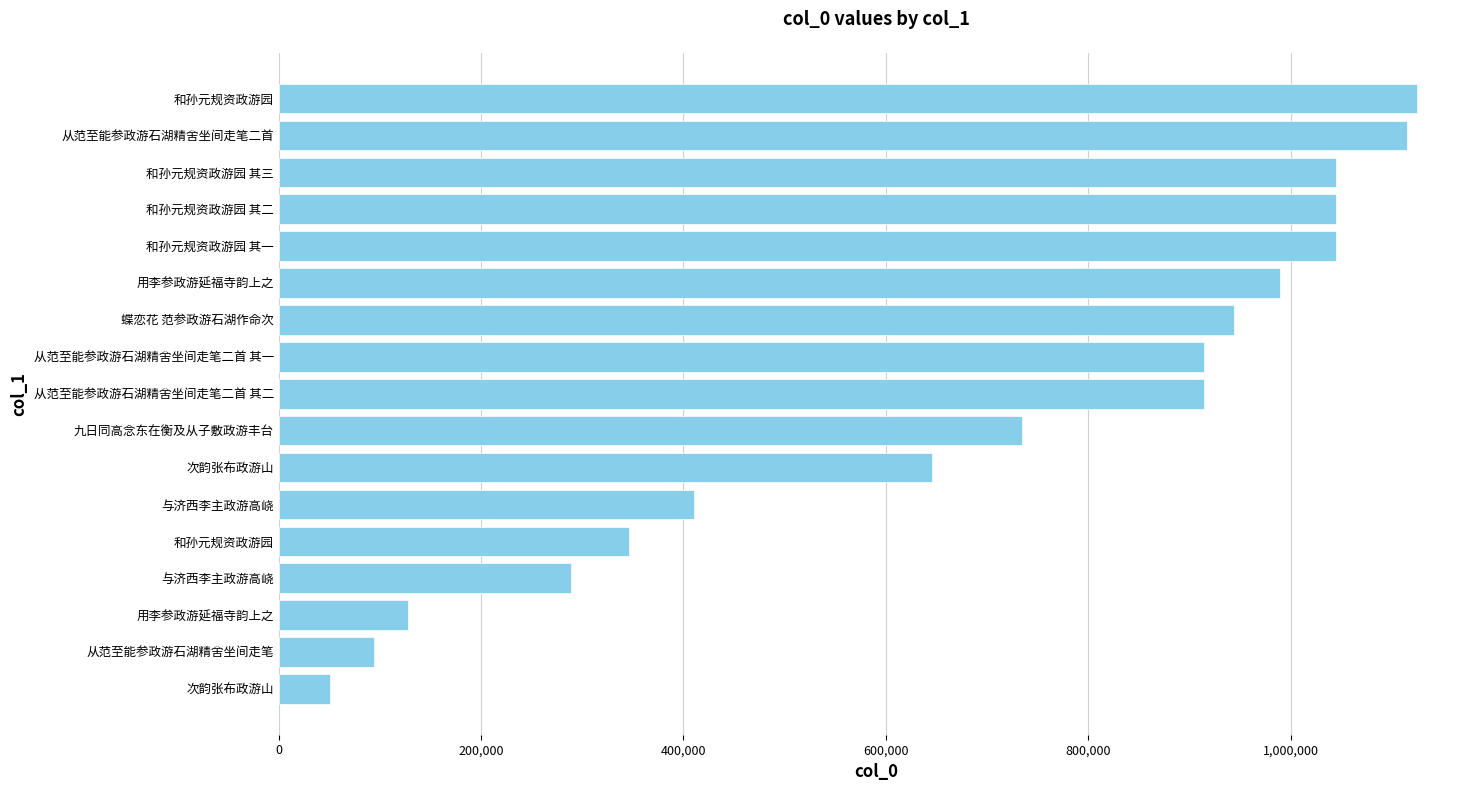

How many data points does each series have?

17